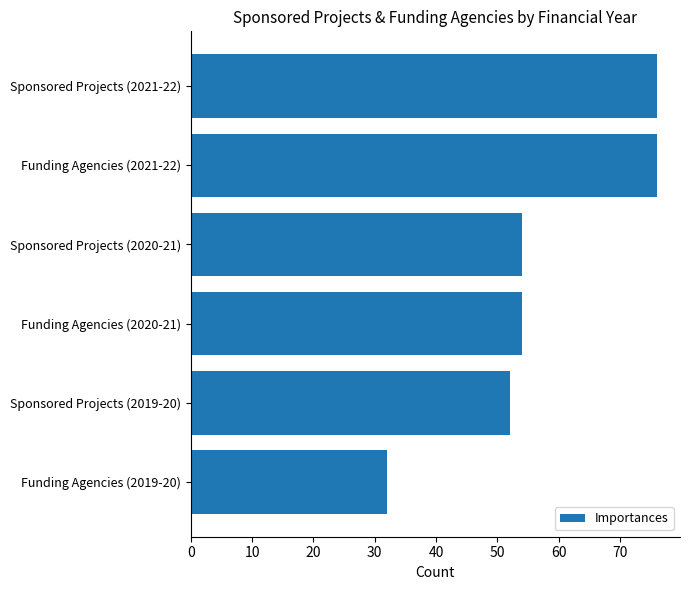

What is the difference between the second highest and minimum values?

44